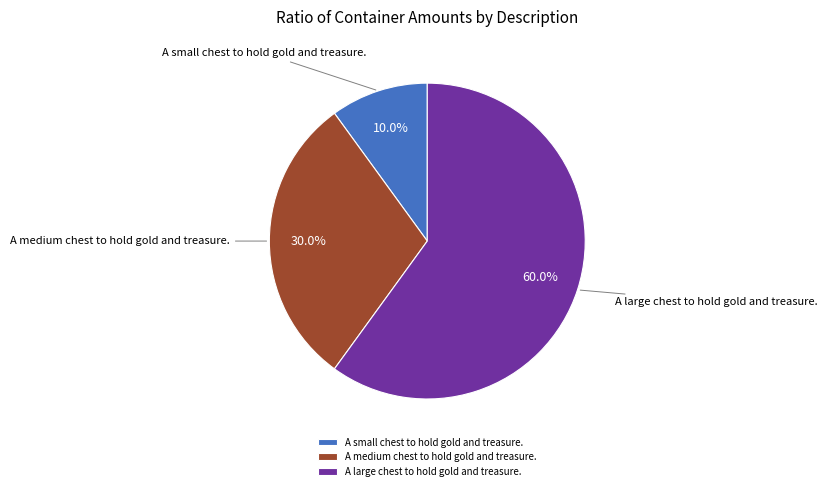

What percentage is NOT represented by A small chest to hold gold and treasure.?

90.0%